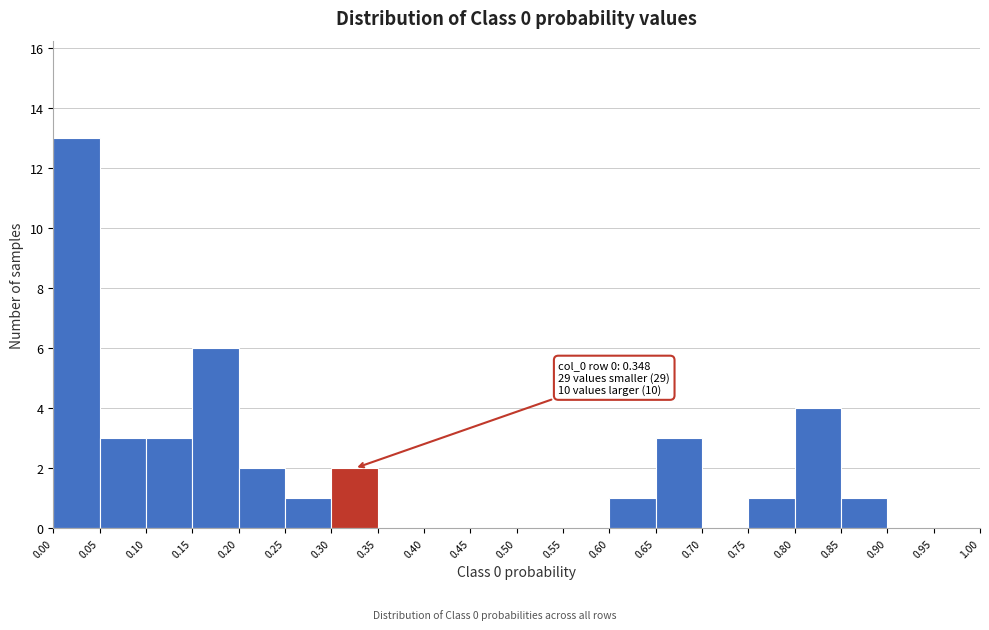

Which range on the x-axis has the tallest bar?

0.00 to 0.05